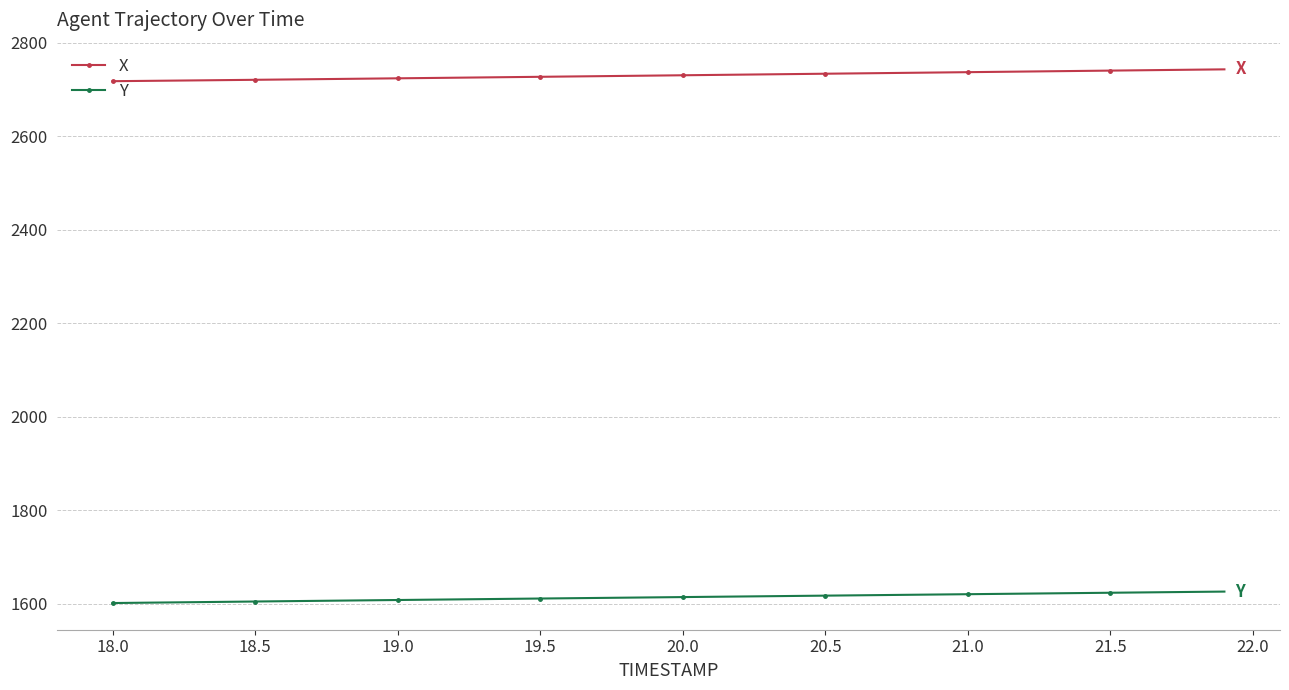

What is the sum of all Y values?

64540.5